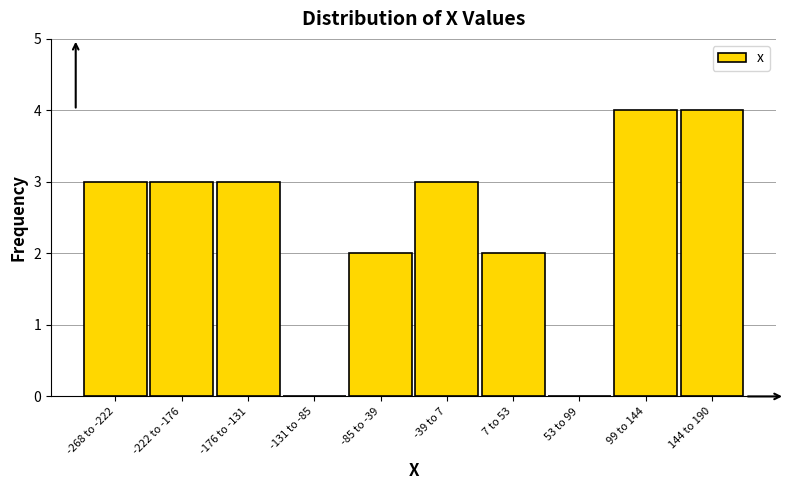

Reading left to right, extract all data points from this chart.

-268 to -222=3	-222 to -176=3	-176 to -131=3	-131 to -85=0	-85 to -39=2	-39 to 7=3	7 to 53=2	53 to 99=0	99 to 144=4	144 to 190=4